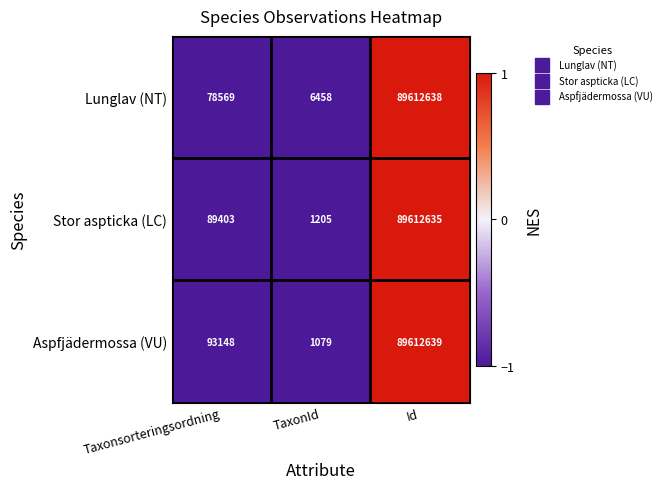

List the series in order of their peak value, highest first.

Aspfjädermossa (VU), Lunglav (NT), Stor aspticka (LC)